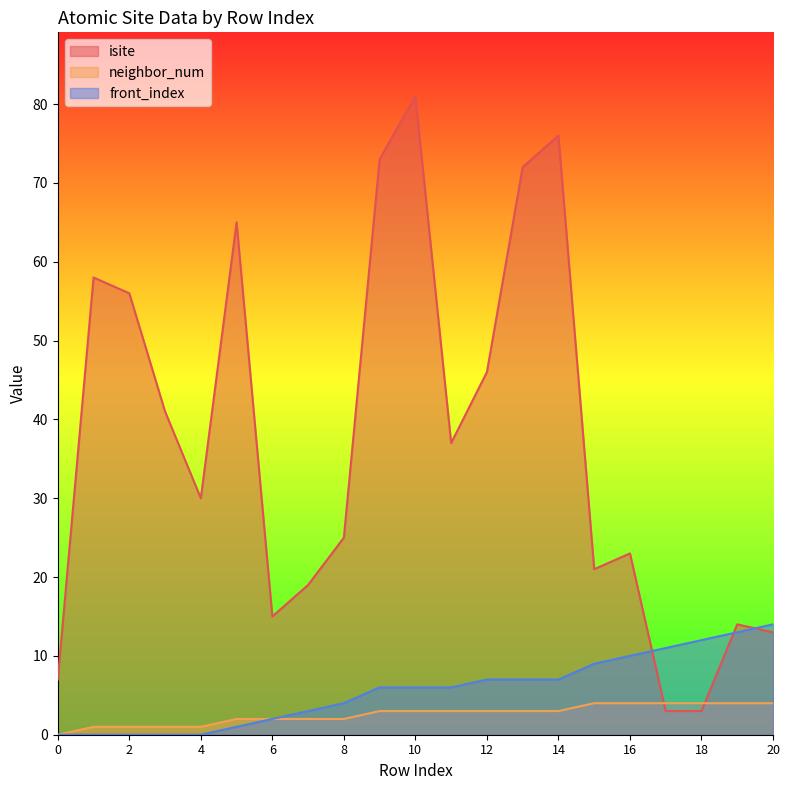

Reading right to left, transcribe all the data shown in this chart.

isite: 20=13	19=14	18=3	17=3	16=23	15=21	14=76	13=72	12=46	11=37	10=81	9=73	8=25	7=19	6=15	5=65	4=30	3=41	2=56	1=58	0=7
neighbor_num: 20=4	19=4	18=4	17=4	16=4	15=4	14=3	13=3	12=3	11=3	10=3	9=3	8=2	7=2	6=2	5=2	4=1	3=1	2=1	1=1	0=0
front_index: 20=14	19=13	18=12	17=11	16=10	15=9	14=7	13=7	12=7	11=6	10=6	9=6	8=4	7=3	6=2	5=1	4=0	3=0	2=0	1=0	0=0